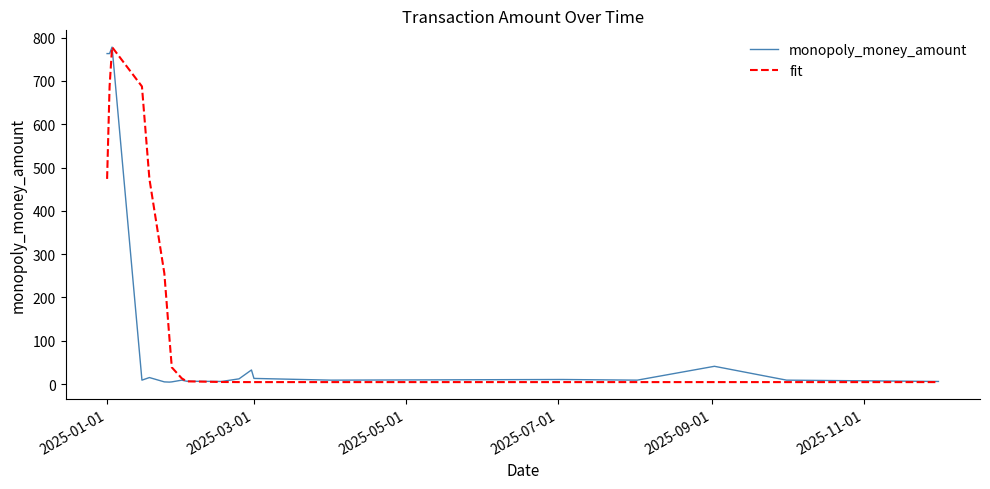

Rank the series by their average value, from highest to lowest.

fit, monopoly_money_amount